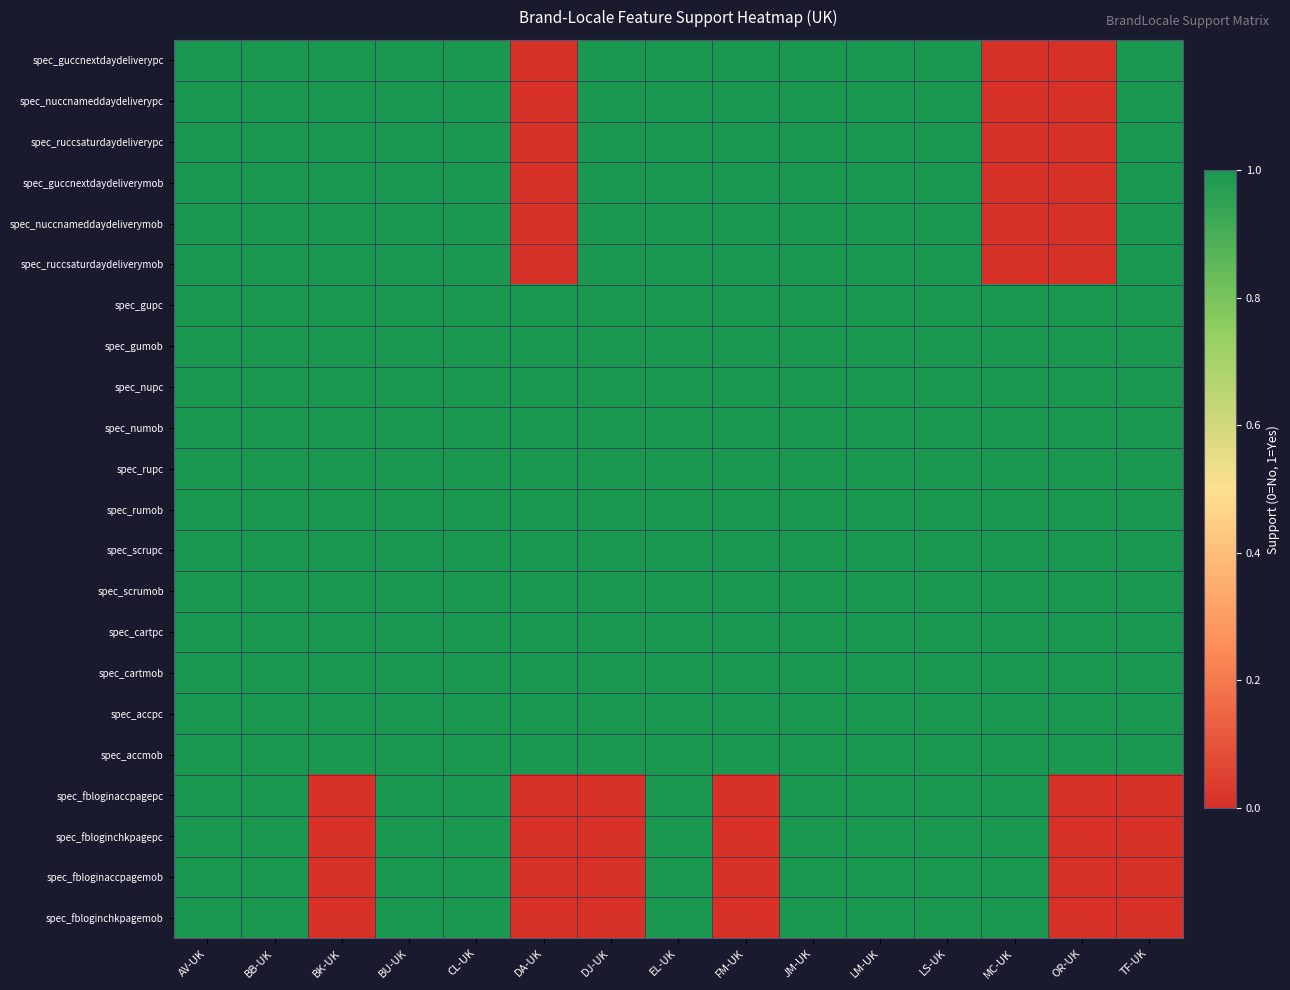

What is the total value across all series at OR-UK?

12